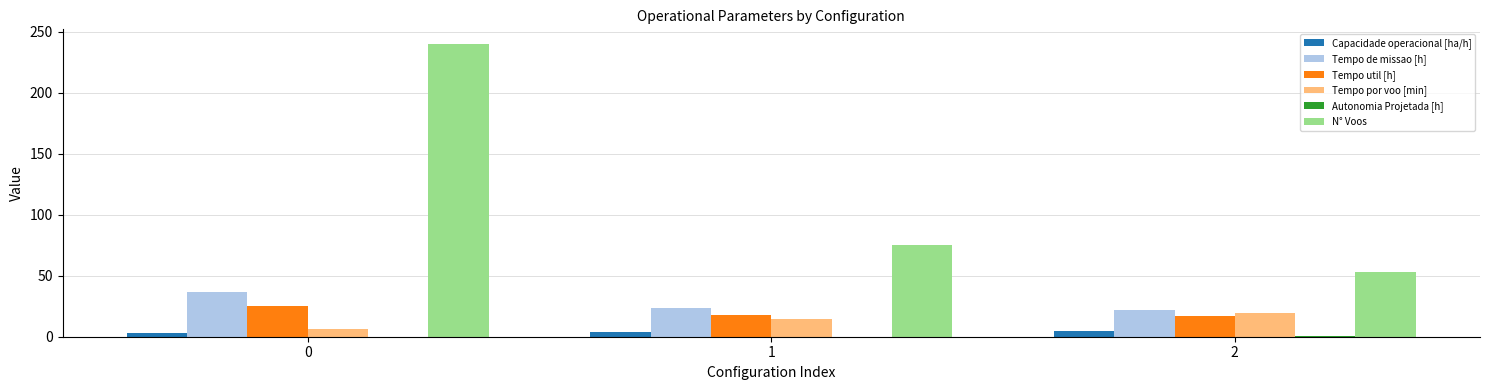

How many distinct data groups are displayed?

6